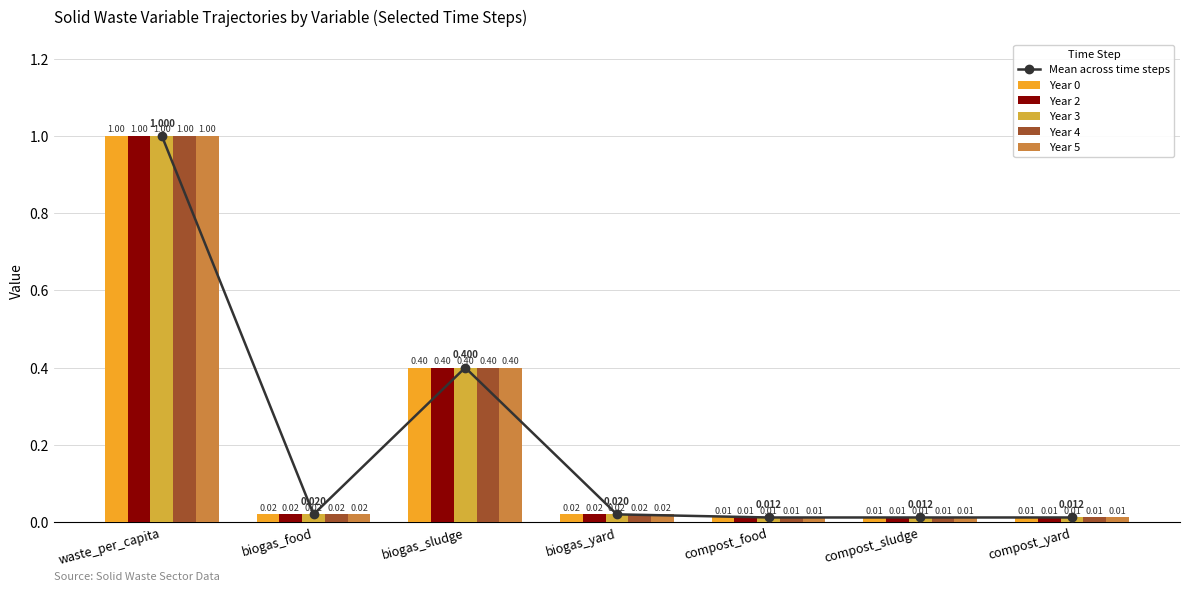

The value of Year 2 at waste_per_capita is 0.4. True or false?

False